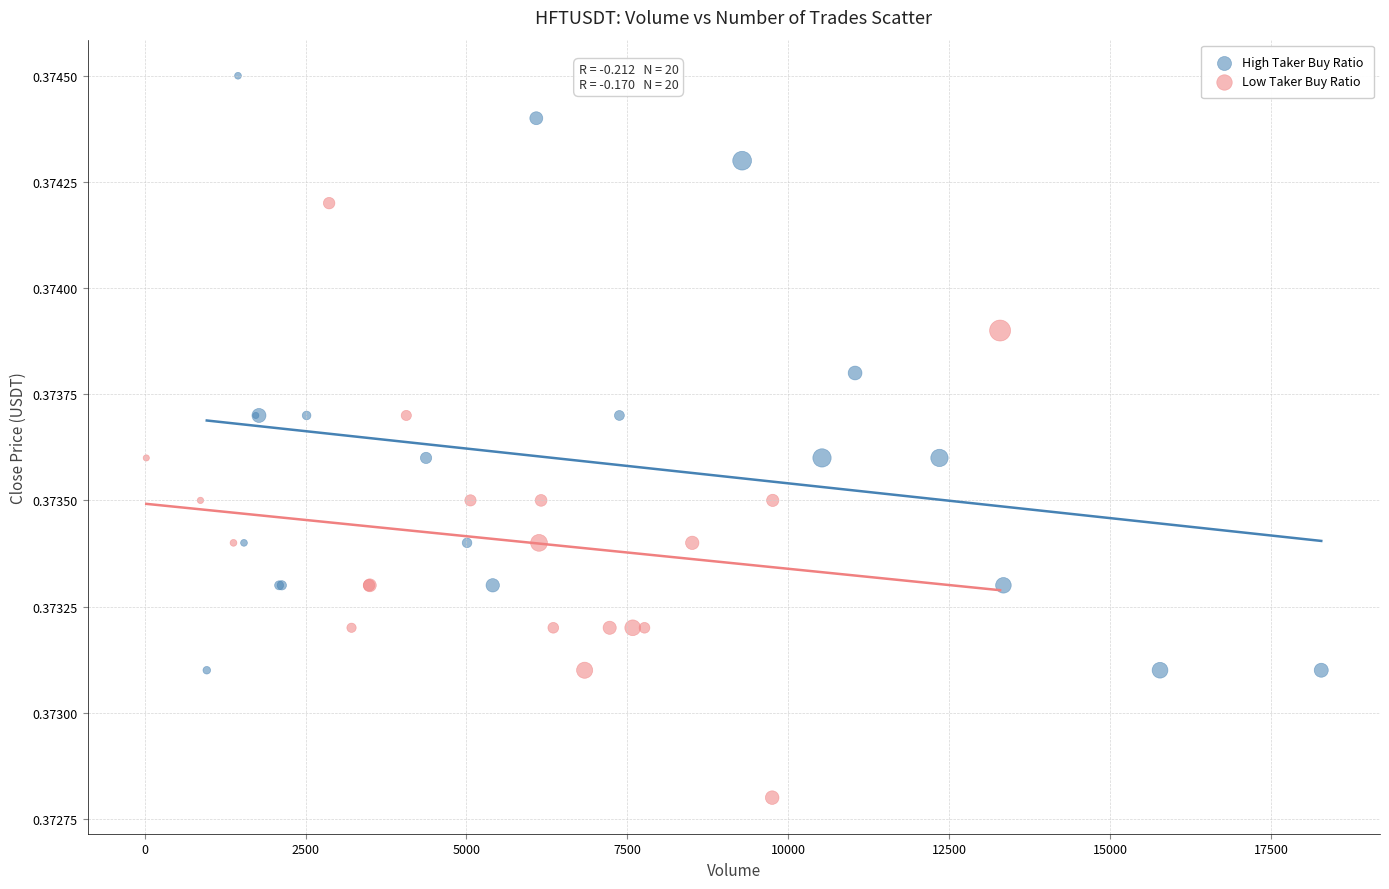

Which series reaches the minimum Y coordinate?

Low Taker Buy Ratio